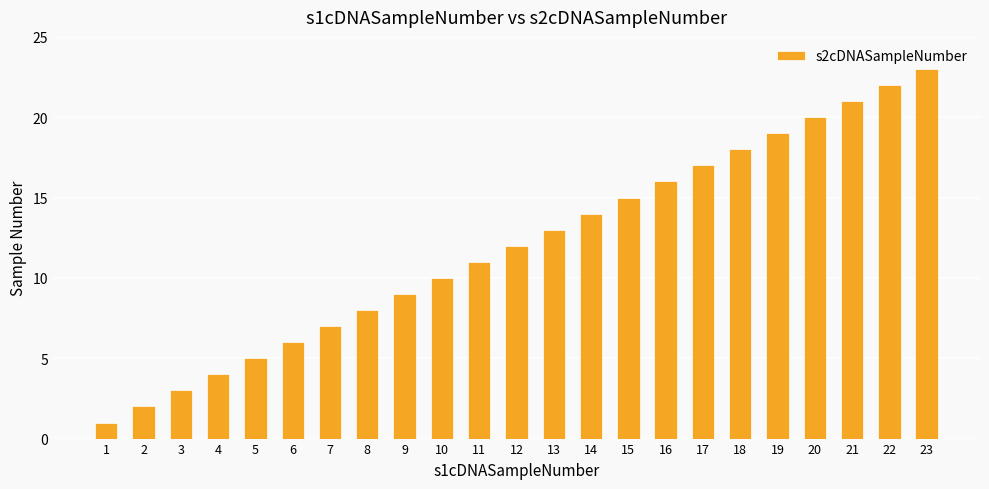

The chart shows a value of 10 at 6. True or false?

False